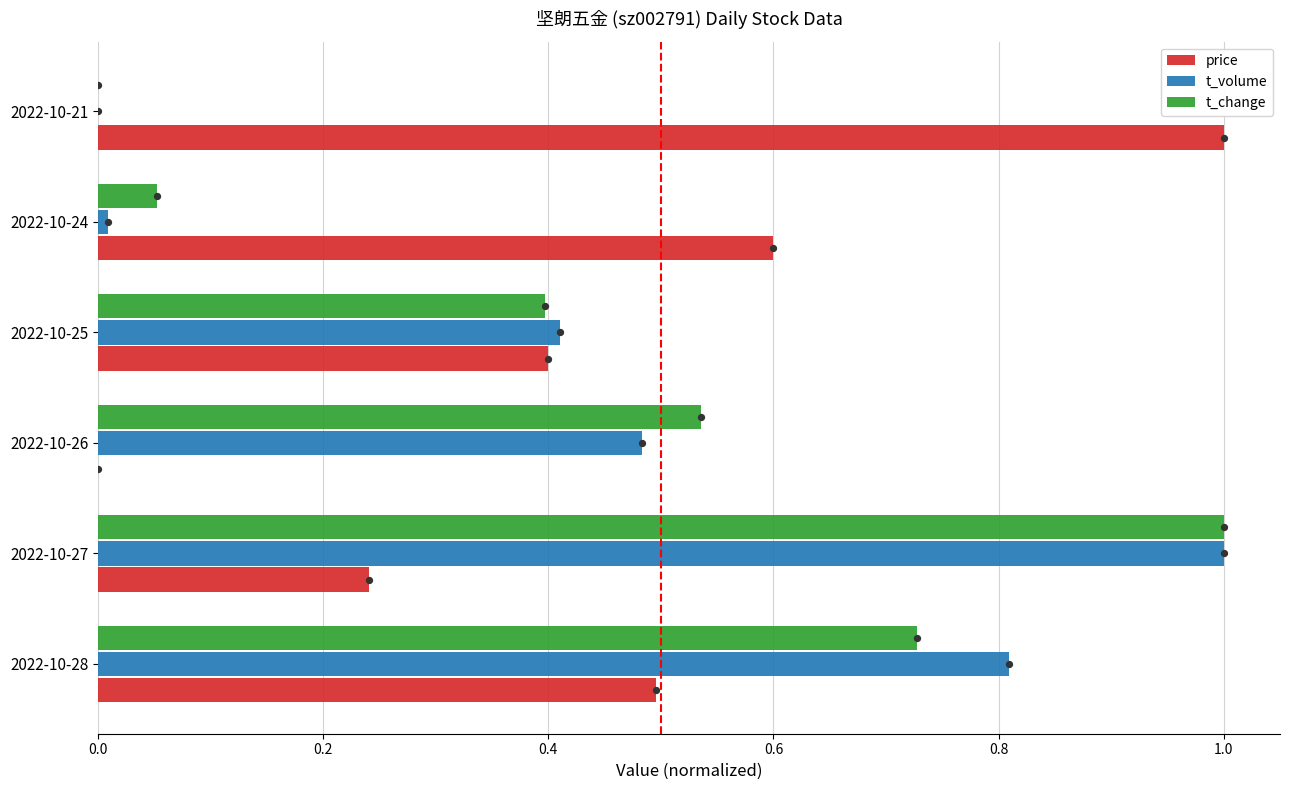

At how many categories does at least one series exceed 0?

6